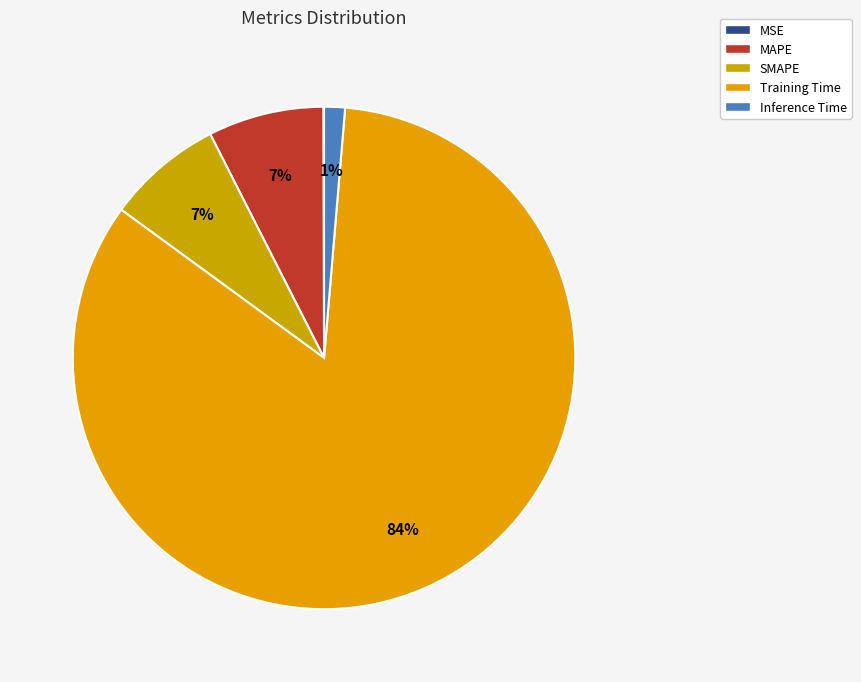

To the nearest percent, what is the difference between the largest and smallest slice percentages?

84%